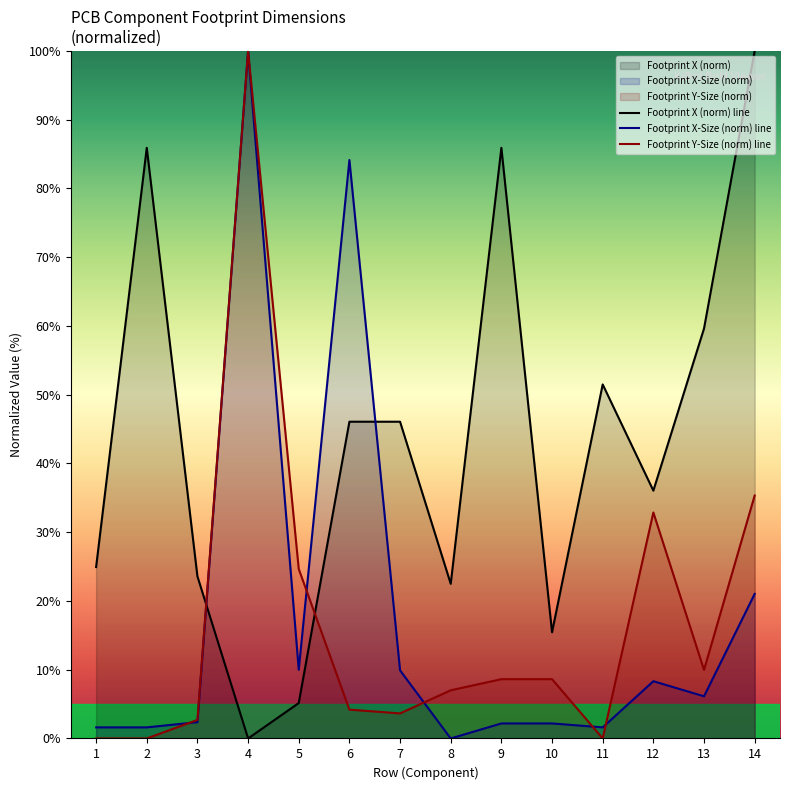

Rank the series at 6 from lowest to highest value.

Footprint Y-Size (norm) line, Footprint X (norm) line, Footprint X-Size (norm) line